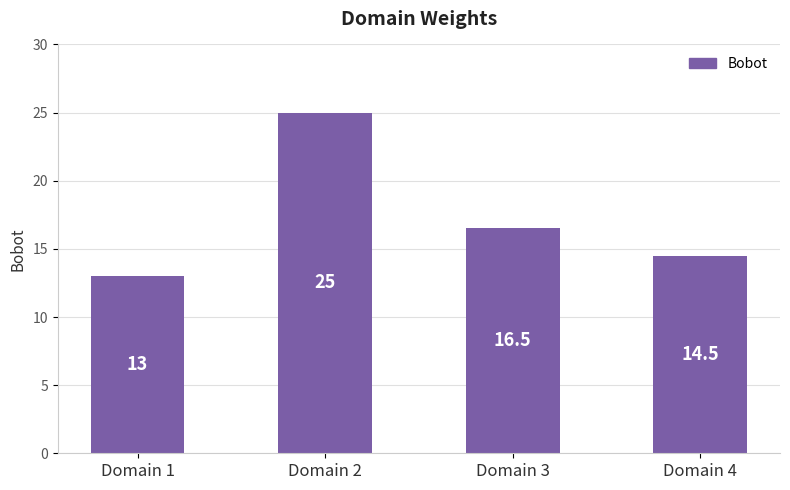

Count the number of categories in the chart.

4